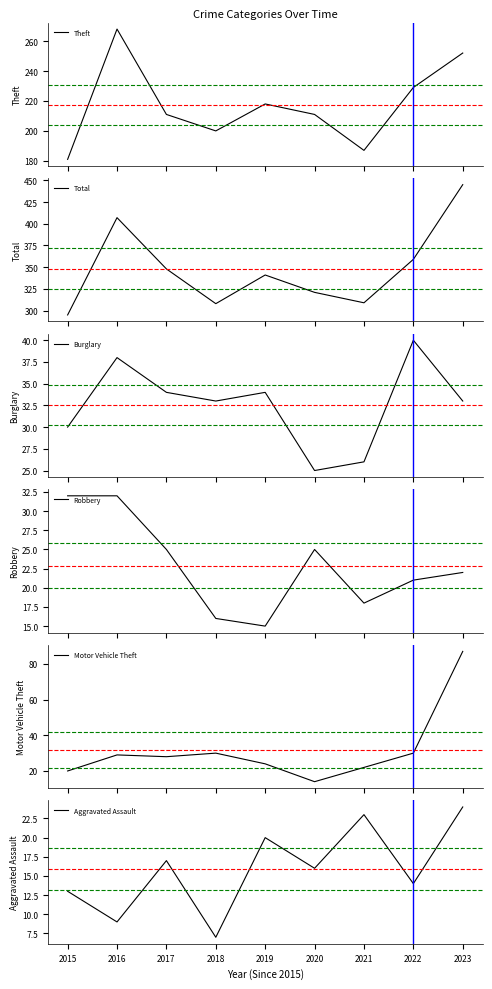

What is the difference between the highest and lowest values at 2017?

331